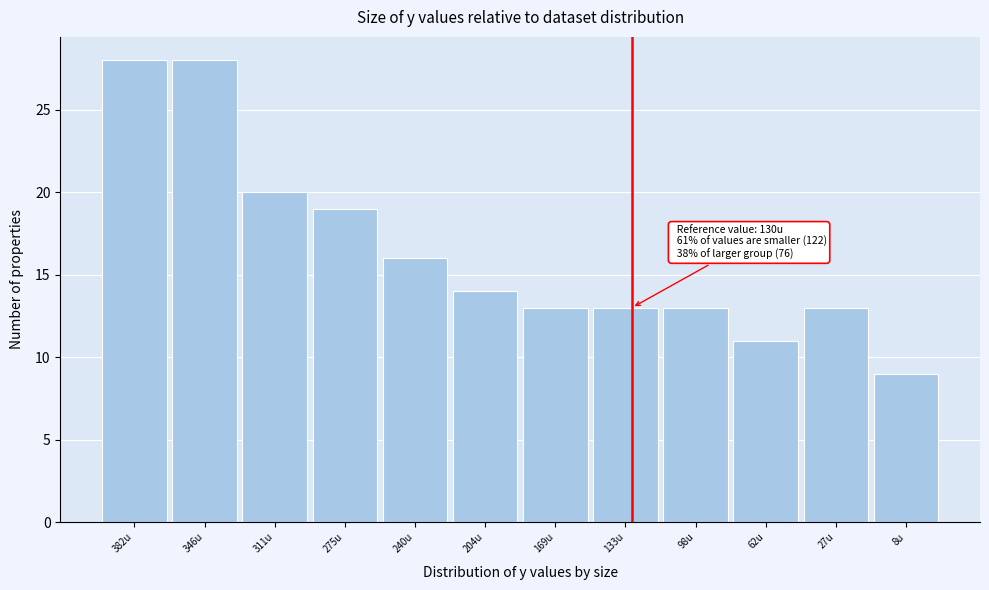

Reading left to right, what are all the values shown in this chart?

28	28	20	19	16	14	13	13	13	11	13	9